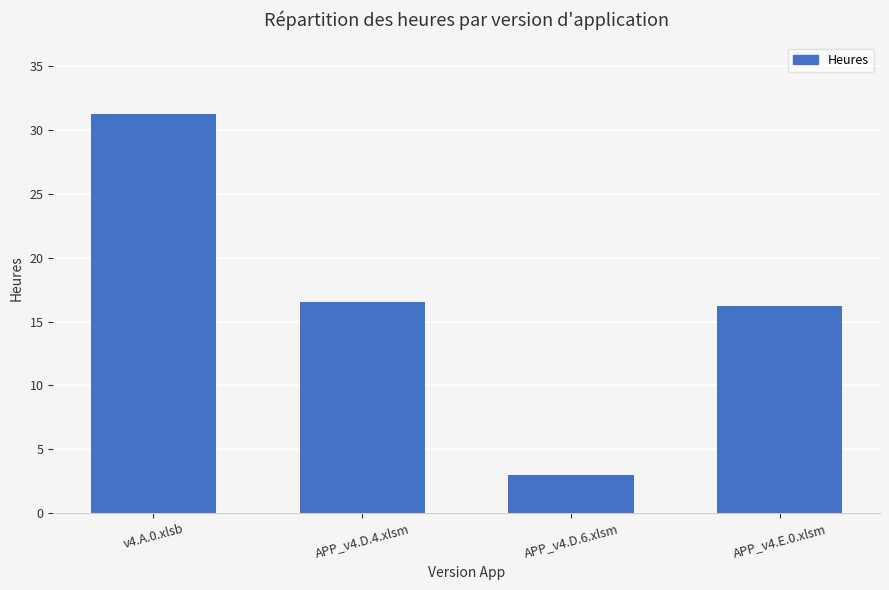

True or false: the data shows 1.8 at APP_v4.D.6.xlsm.

False